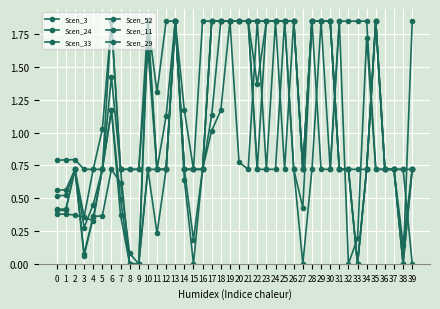

Reading left to right, transcribe all the data shown in this chart.

Scen_3: 0.4	0.4	0.7	0.1	0.4	0.4	0.7	0.6	0.1	0.0	0.7	0.2	0.7	1.8	0.6	0.0	0.7	1.1	1.8	1.8	1.8	1.8	1.4	1.8	1.8	1.8	0.7	0.4	1.8	1.8	1.8	0.7	0.7	0.0	0.7	1.8	0.7	0.7	0.7	0.7
Scen_24: 0.5	0.5	0.7	0.3	0.5	0.7	1.4	0.7	0.0	0.0	0.7	0.7	0.7	1.8	0.7	0.2	0.7	1.8	1.8	1.8	1.8	1.8	0.7	0.7	0.7	1.8	0.7	0.0	0.7	1.8	0.7	1.8	0.0	0.2	1.7	0.7	0.7	0.7	0.7	0.0
Scen_33: 0.4	0.4	0.7	0.1	0.4	0.7	1.2	0.5	0.0	0.0	1.8	0.7	0.7	1.8	0.7	0.7	0.7	1.8	1.8	1.8	1.8	1.8	1.8	1.8	1.8	1.8	1.8	0.7	1.8	1.8	1.8	0.7	0.7	0.7	0.7	1.8	0.7	0.7	0.1	0.7
Scen_52: 0.4	0.4	0.4	0.4	0.3	0.7	1.2	0.4	0.0	0.0	1.8	0.7	1.1	1.8	0.7	0.7	0.7	1.8	1.8	1.8	1.8	1.8	1.8	1.8	1.8	1.8	1.8	0.7	1.8	1.8	1.8	0.7	0.7	0.0	0.7	1.8	0.7	0.7	0.0	0.7
Scen_11: 0.6	0.6	0.7	0.4	0.7	0.7	1.8	0.7	0.7	0.7	1.8	1.3	1.8	1.8	1.2	0.7	1.8	1.8	1.8	1.8	1.8	1.8	0.7	1.8	1.8	1.8	1.8	0.7	1.8	1.8	1.8	0.7	0.7	0.0	0.7	1.8	0.7	0.7	0.0	0.7
Scen_29: 0.8	0.8	0.8	0.7	0.7	1.0	1.8	0.7	0.7	0.7	1.6	0.7	0.7	1.8	0.7	0.7	0.7	1.0	1.2	1.8	0.8	0.7	1.8	0.7	1.8	0.7	1.8	0.7	1.8	0.7	0.7	1.8	1.8	1.8	1.8	0.7	0.7	0.7	0.0	1.8